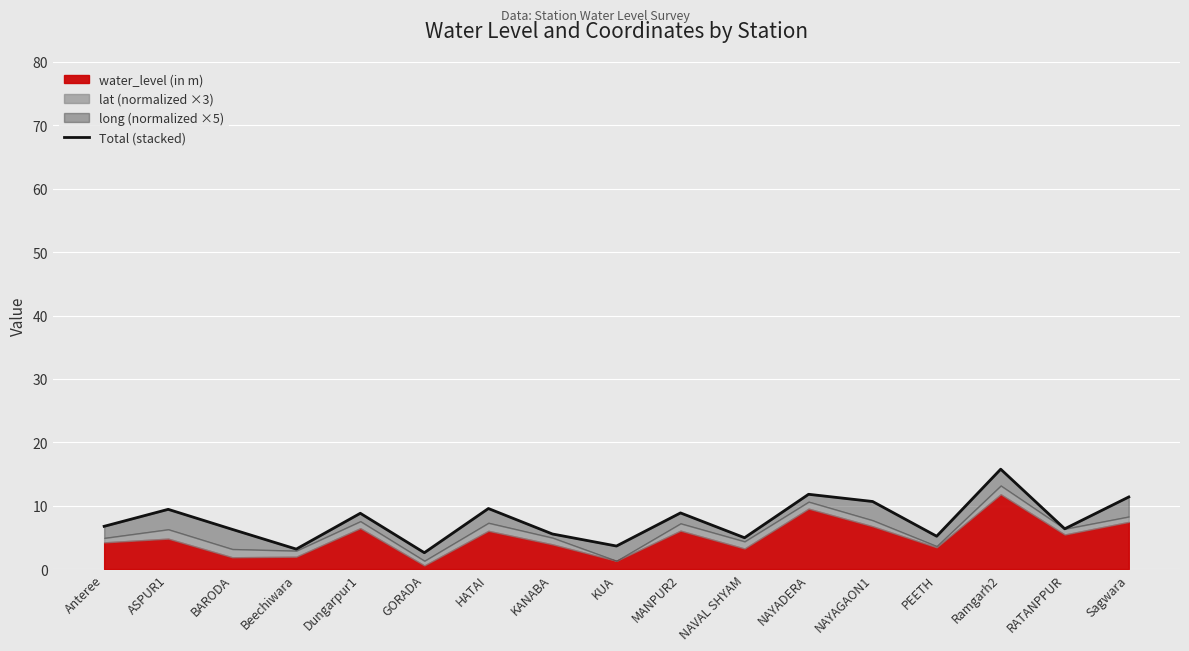

Where is the first local minimum?

Beechiwara